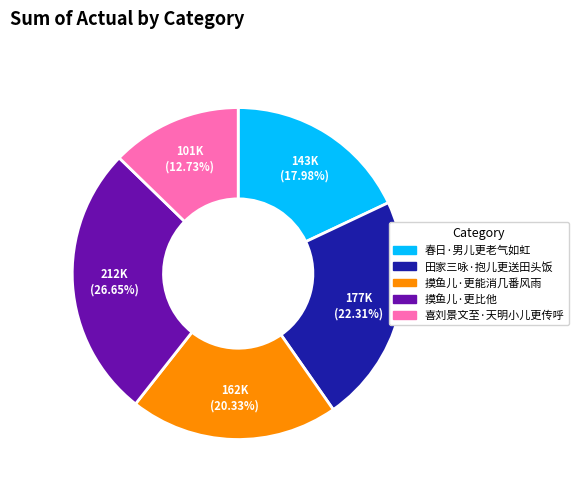

The 摸鱼儿·更能消几番风雨 slice represents 20% of the pie. True or false?

True